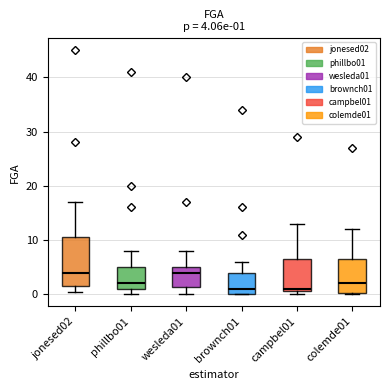

Which box is the tallest, from its lower edge to its upper edge?

jonesed02